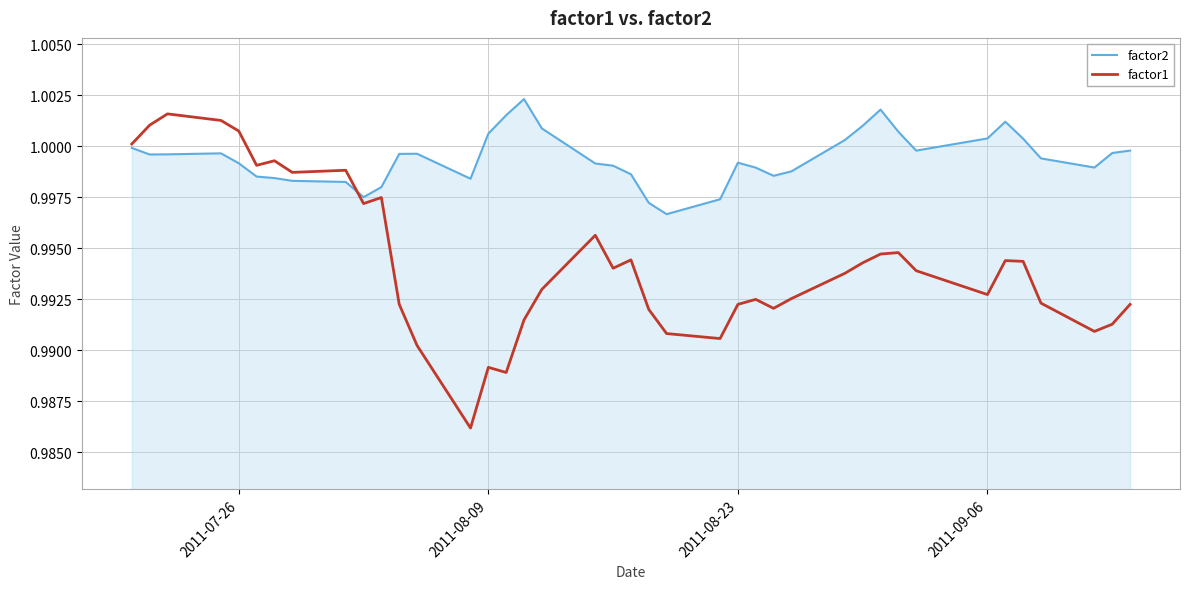

What are all the series names shown in the legend?

factor2, factor1